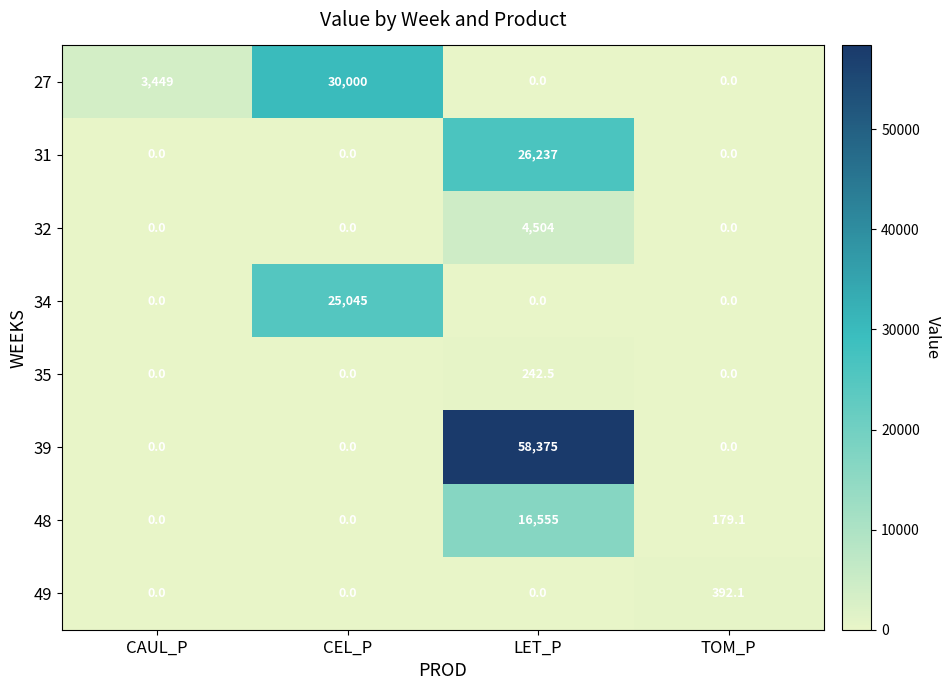

How many 32 values are between 0 and 4504?

4